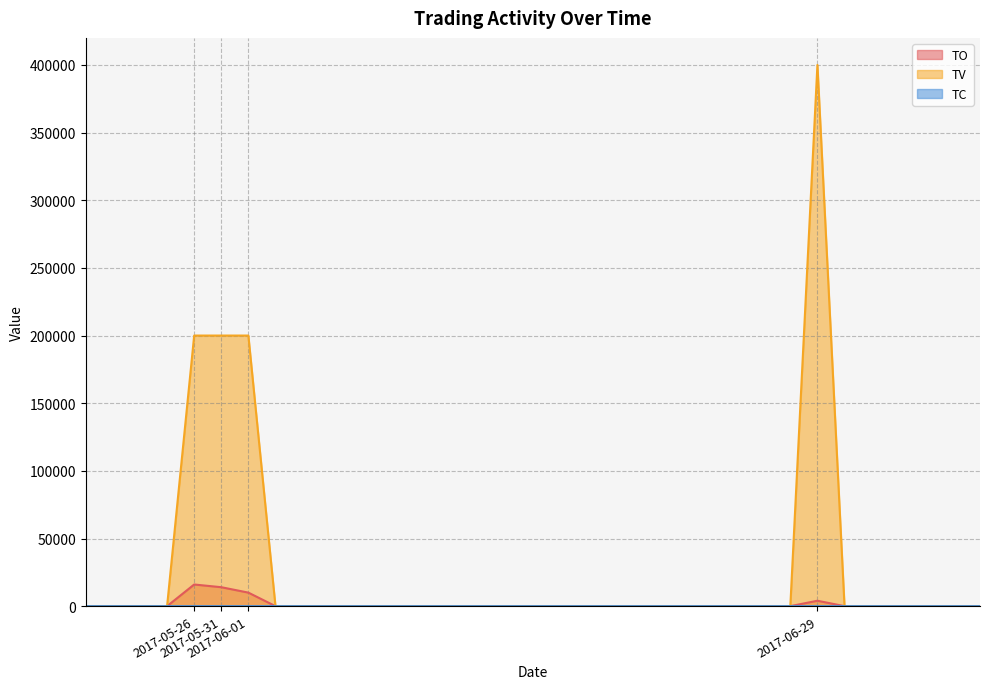

The value of TV at 2017-06-12 is 0. True or false?

True